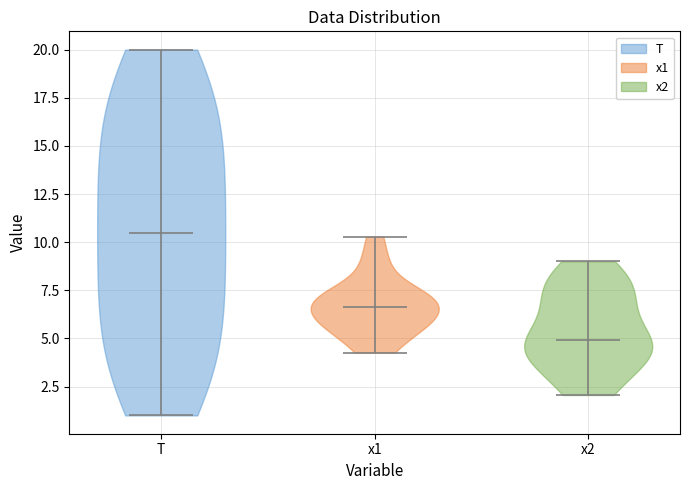

Which violin has the lowest median line?

x2